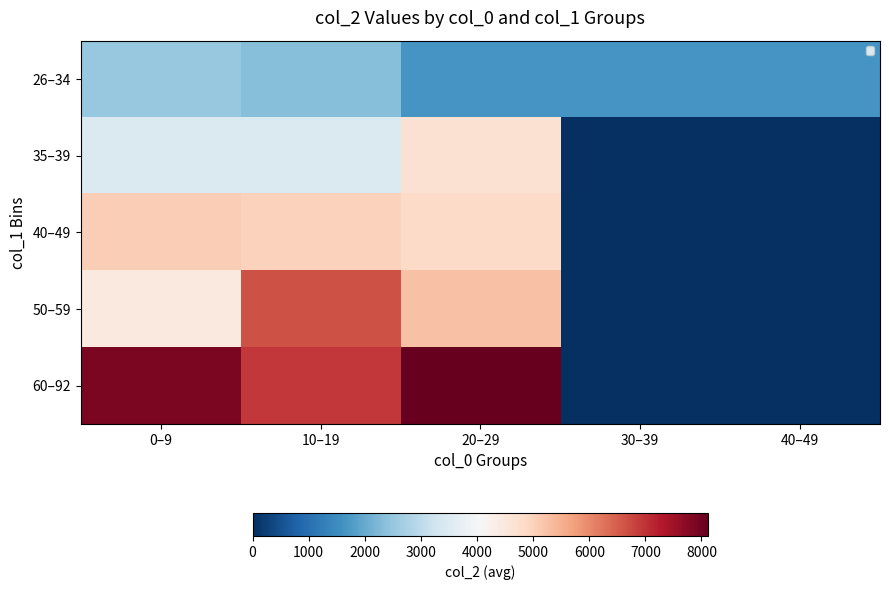

At which category is the sum across all series the highest?

20–29